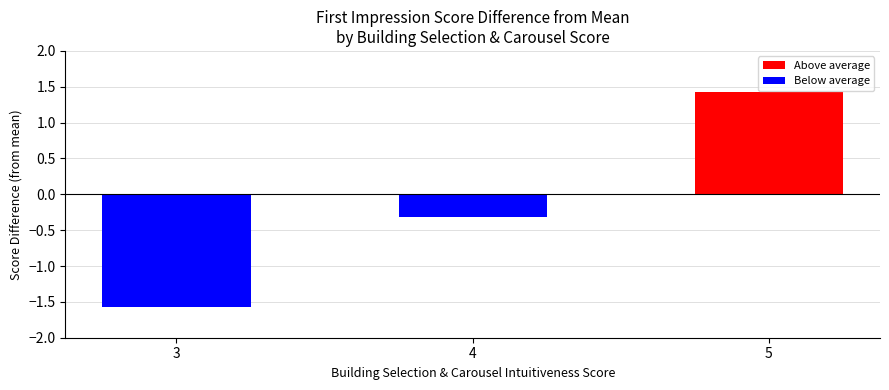

Rank the categories by Below average value from lowest to highest.

3, 4, 5